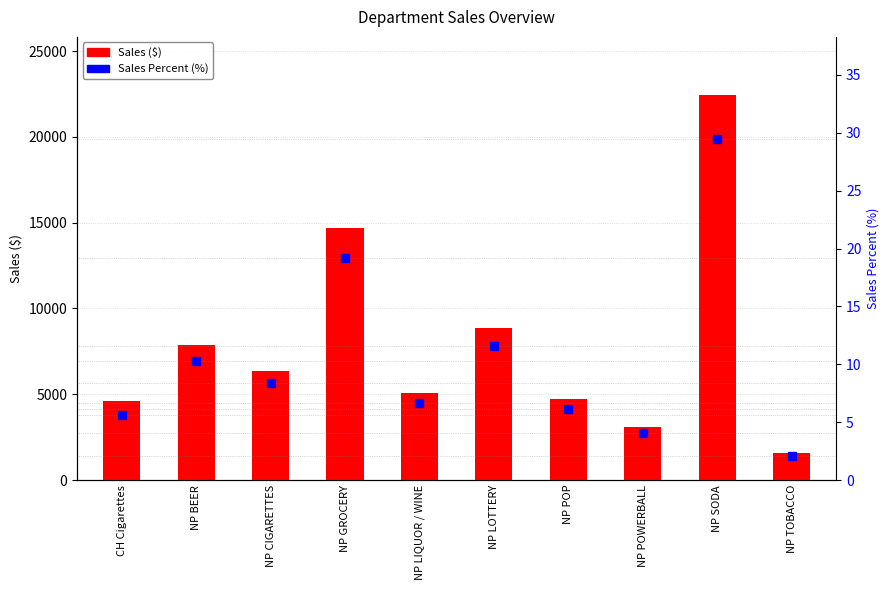

What is the label of the 7th bar from the right?

NP GROCERY